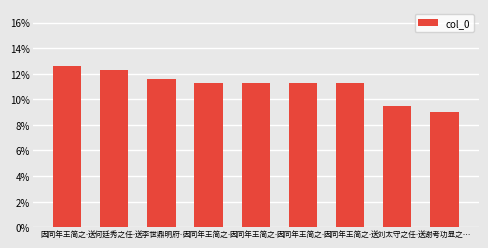

The value at 因同年王简之… is 0.0. True or false?

False